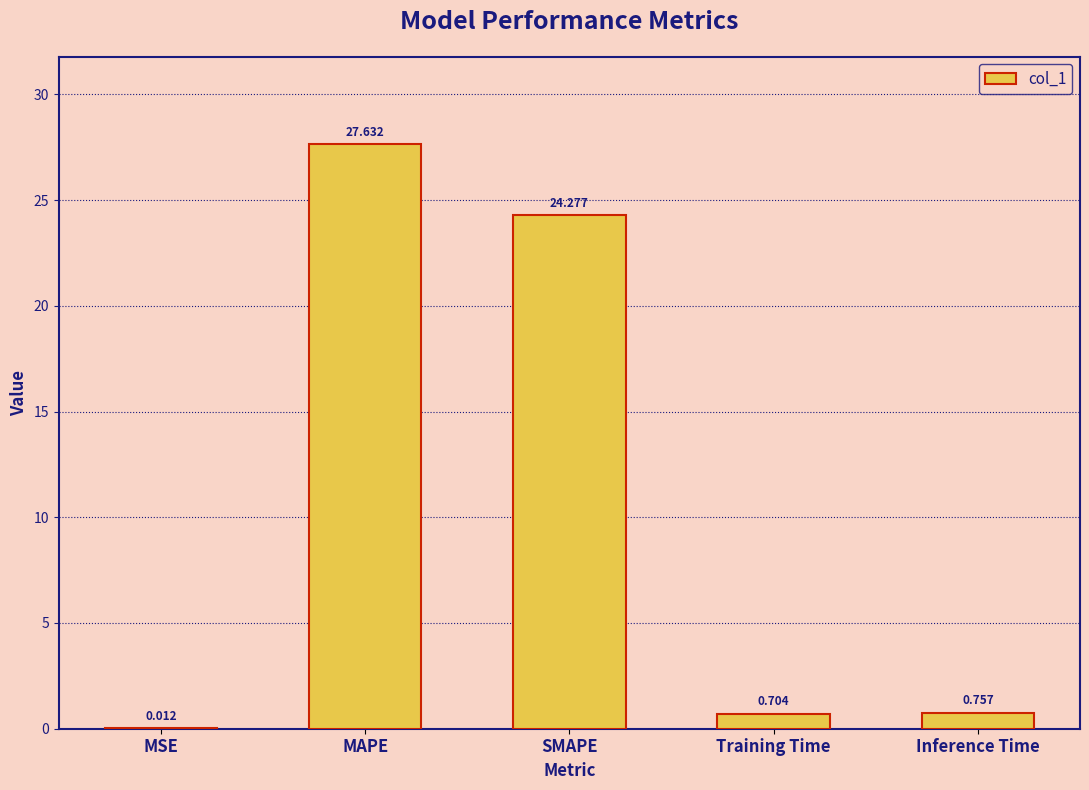

What is the change in value from MSE to SMAPE?

+24.3